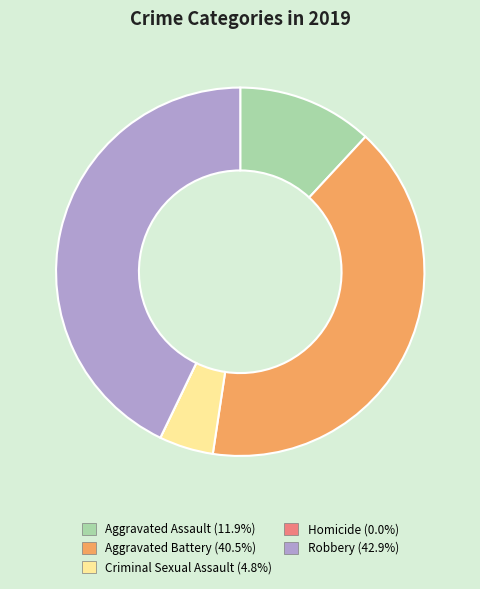

Approximately how many times larger is the value at Aggravated Battery (40.5%) compared to Criminal Sexual Assault (4.8%)?

8.5